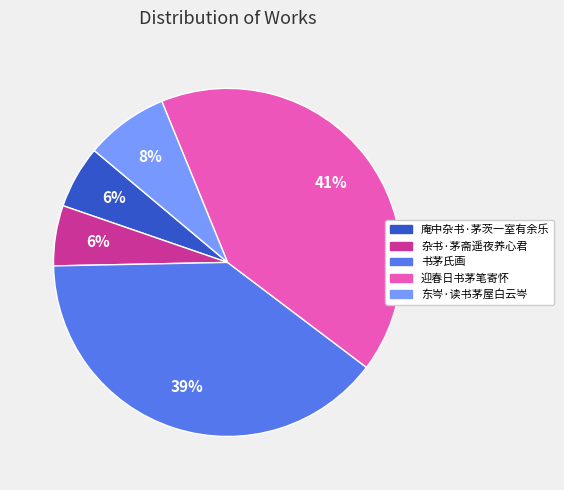

Is there a majority slice in this chart?

No